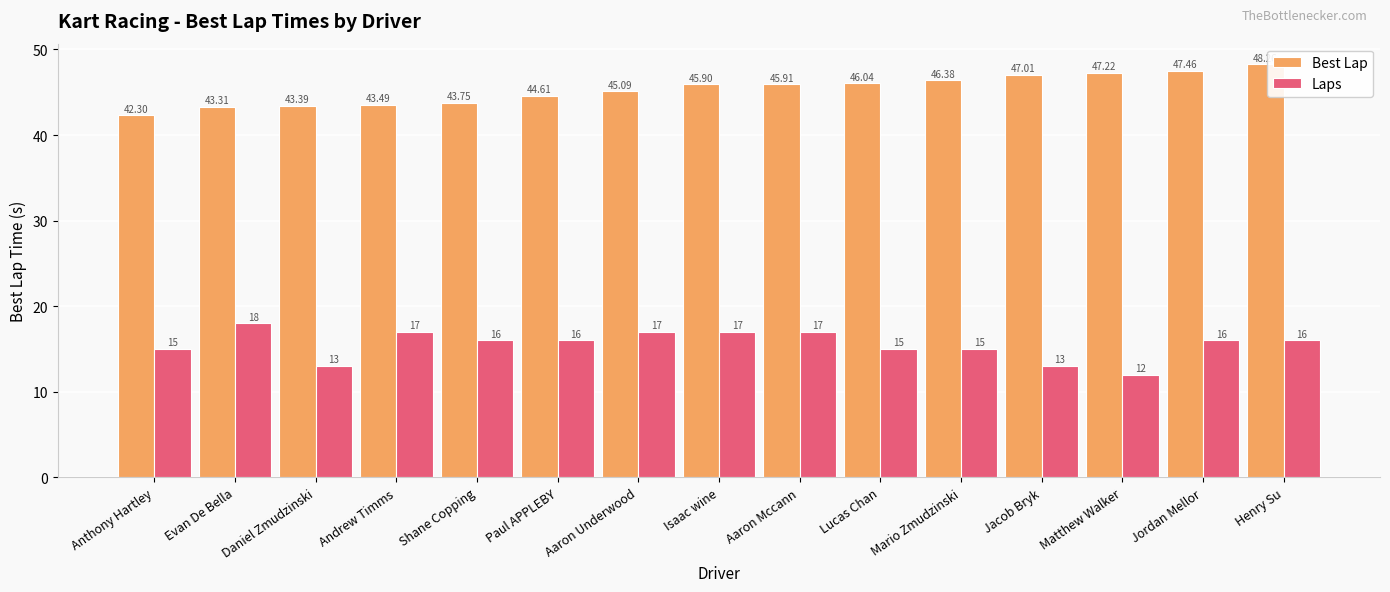

Is it true that Laps equals 15.0 at Lucas Chan?

True